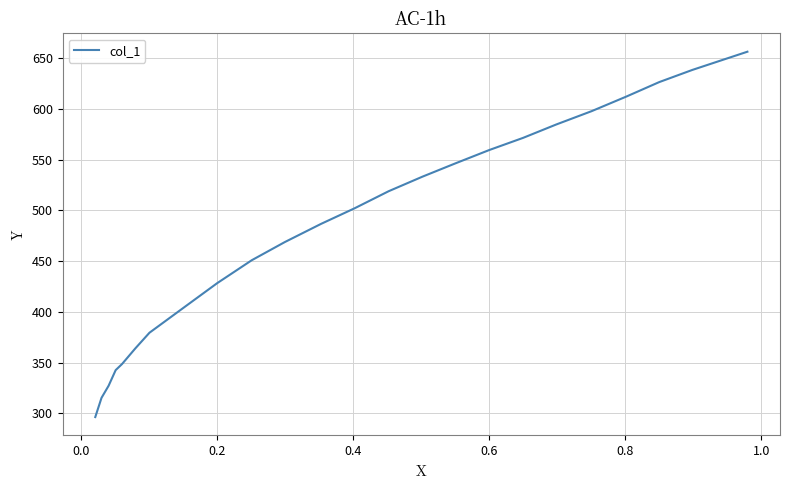

What is the difference between the maximum and minimum values?

360.2